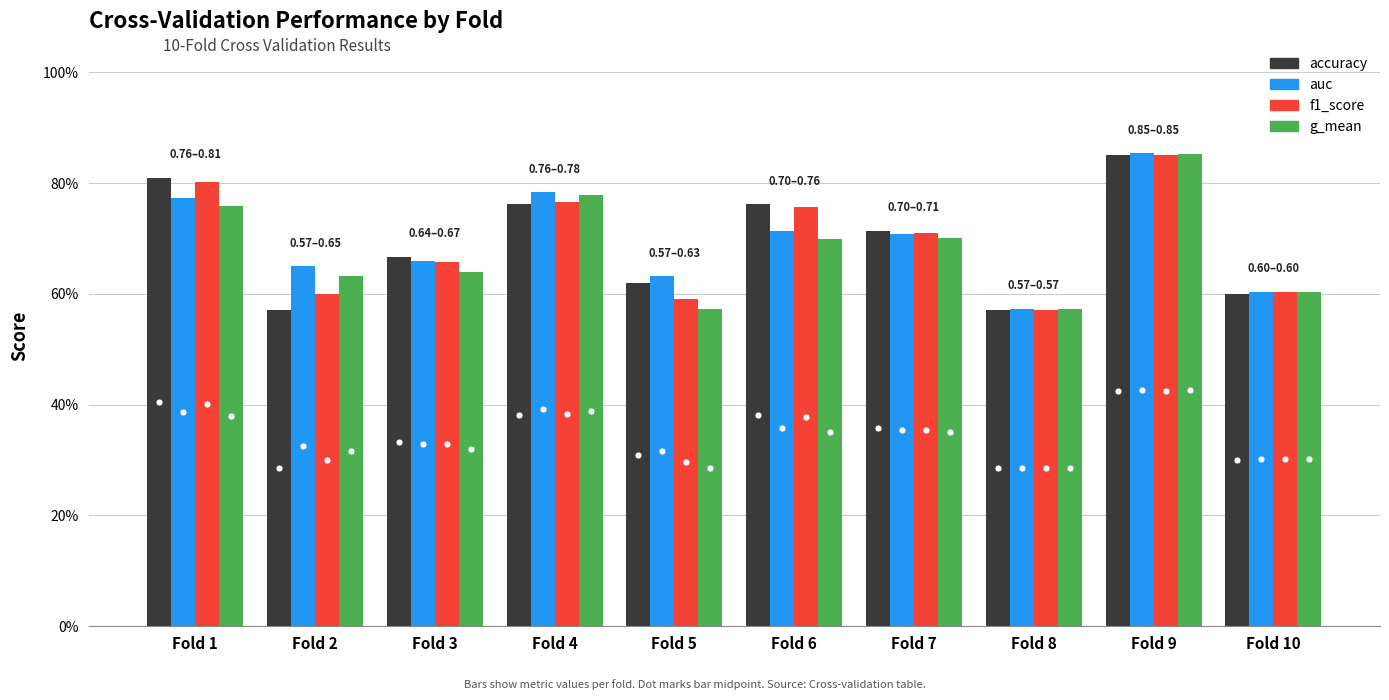

Does the chart contain any negative values?

No